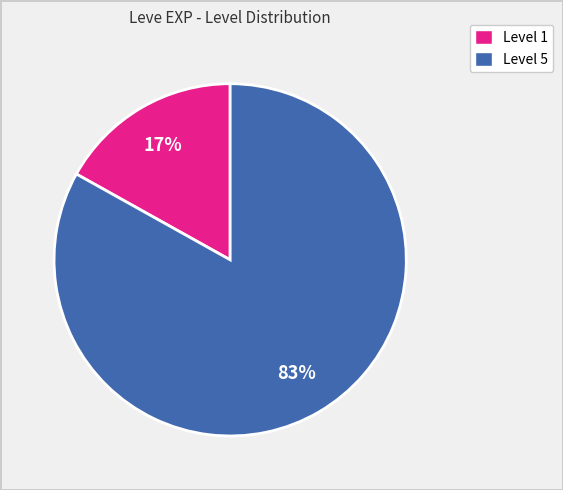

Does Level 1 account for over 50% of the chart?

No